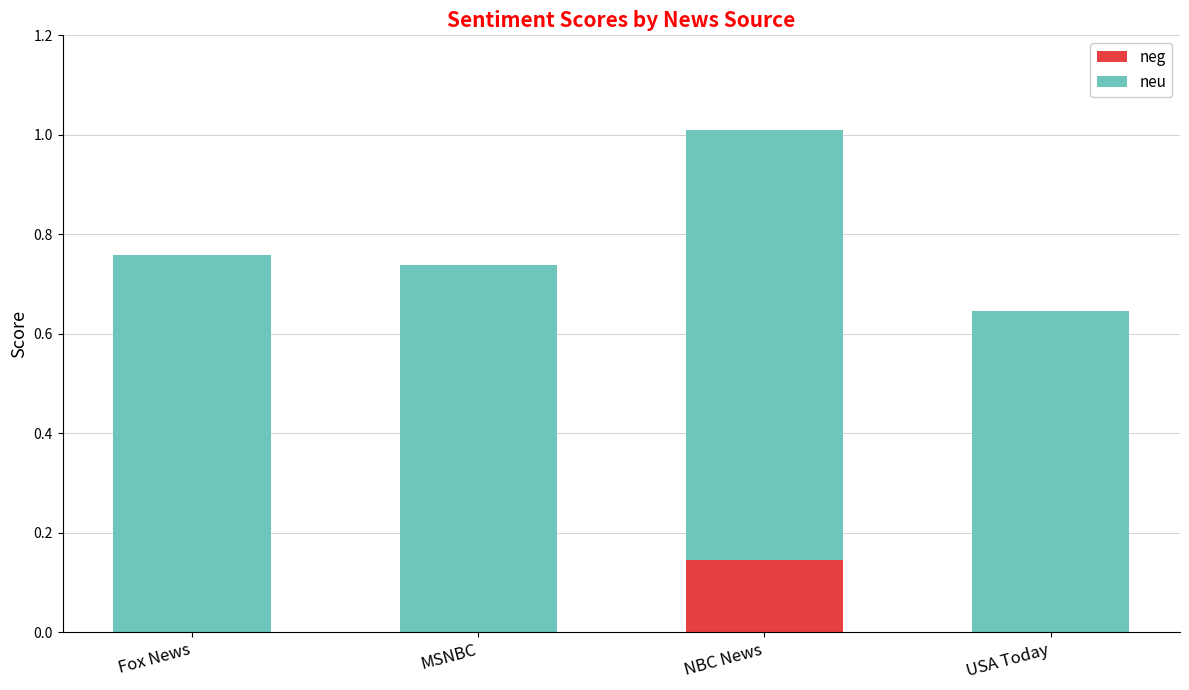

What are all the series names shown in the legend?

neg, neu